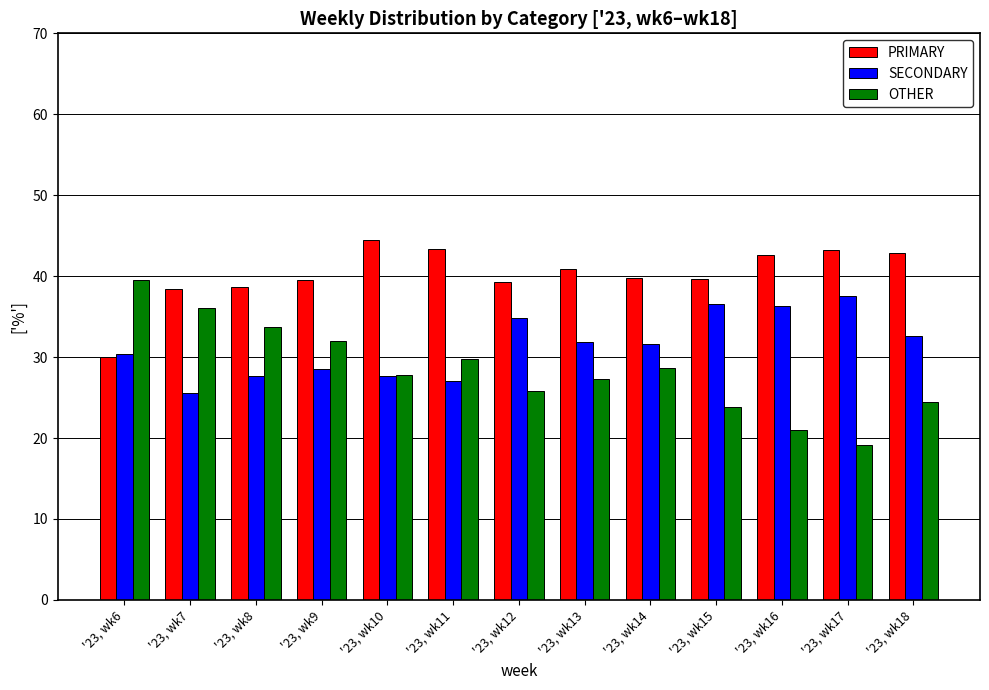

Rank the series by their maximum value, from lowest to highest.

SECONDARY, OTHER, PRIMARY